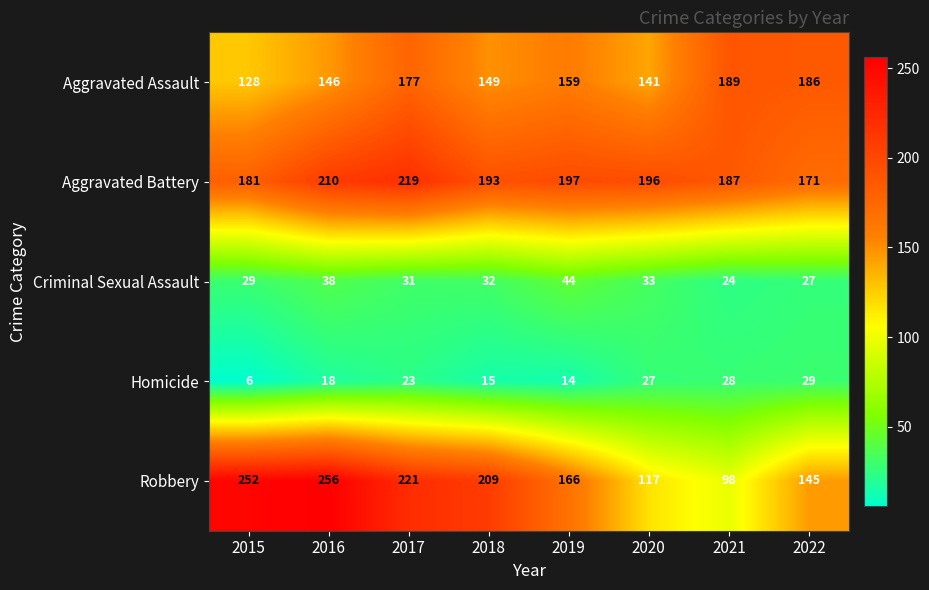

What is the total value across all series at 2020?

514